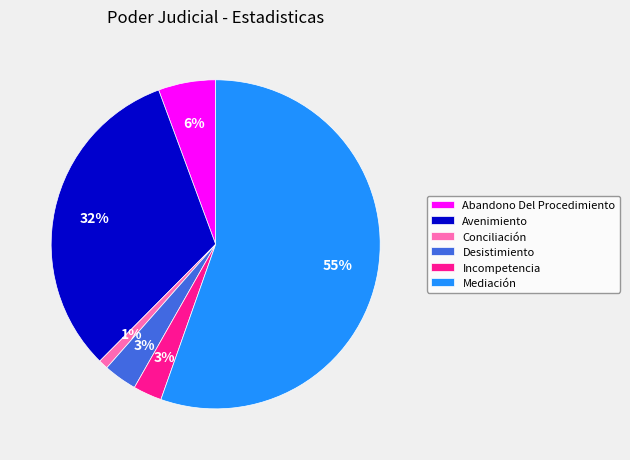

Does Mediación account for over 50% of the chart?

Yes